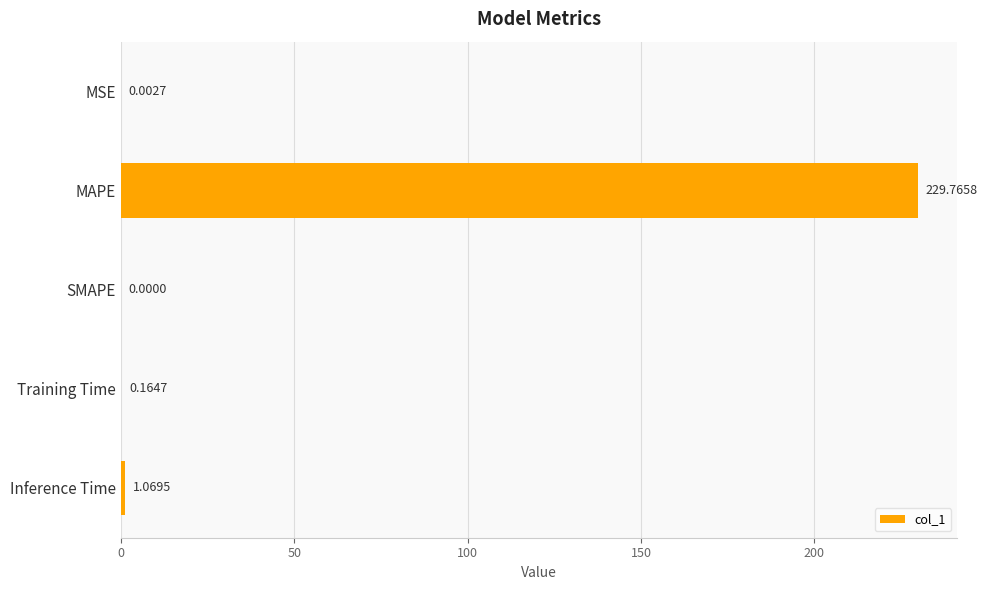

What is the sum of the values at MSE and MAPE?

229.8